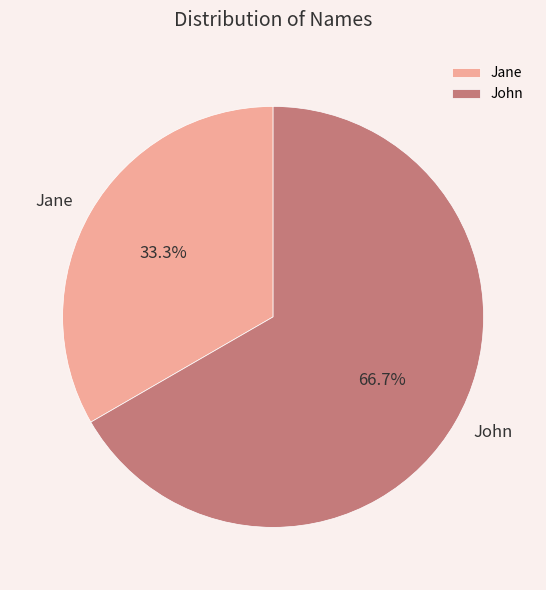

Approximately how many times larger is the value at John compared to Jane?

2.0